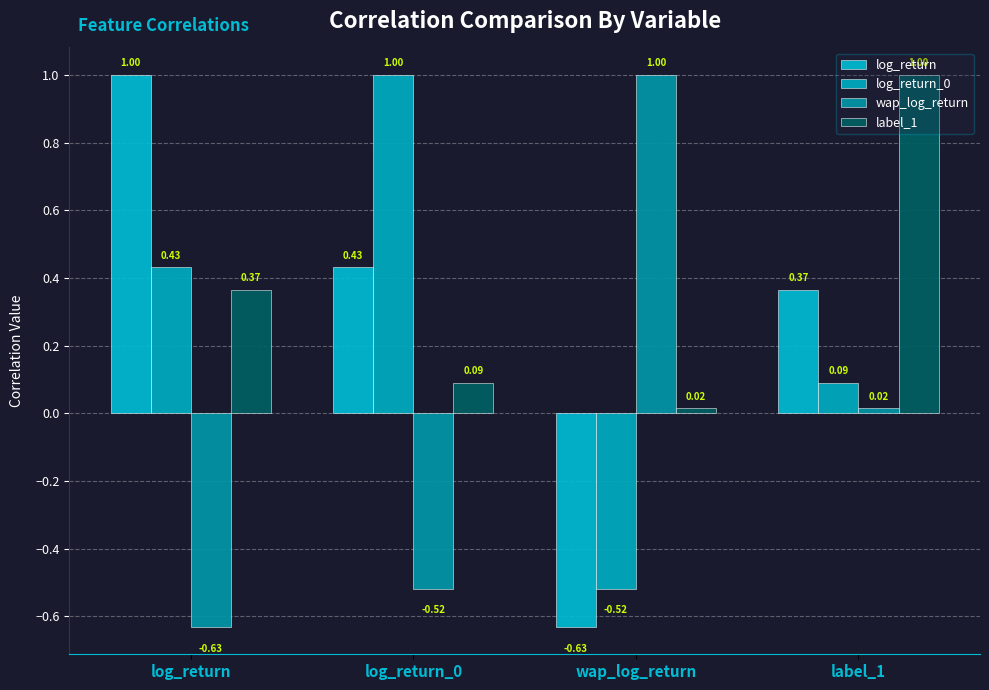

Does the chart contain any negative values?

Yes